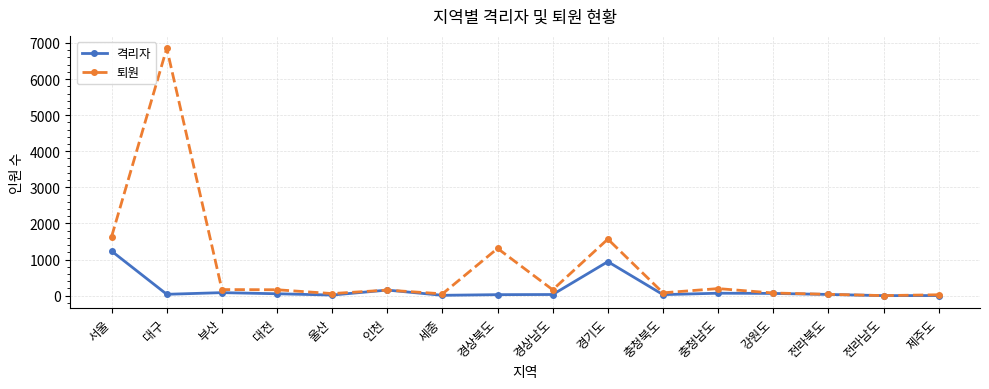

True or false: 퇴원 has more than 0 interior local peaks.

True